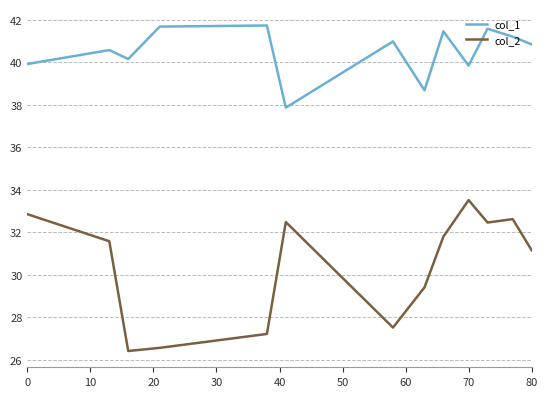

True or false: col_2 and col_1 cross at least once.

False